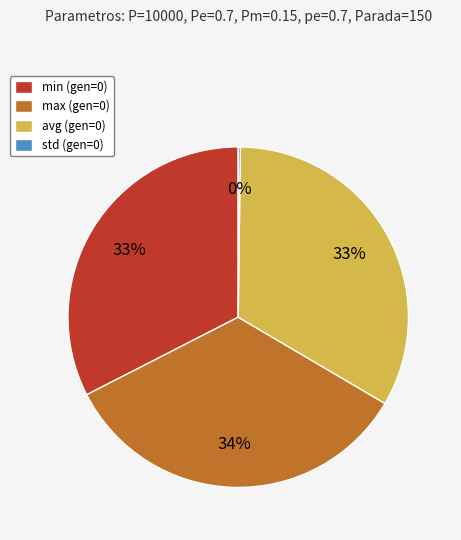

To the nearest percent, what portion does min (gen=0) represent?

33%